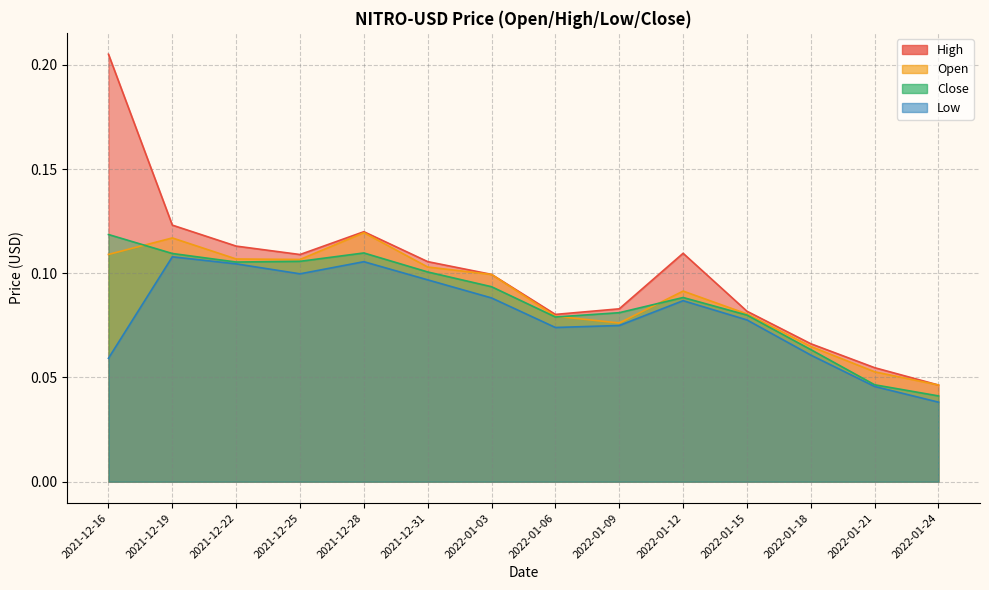

How many Low values are between 0 and 1?

14